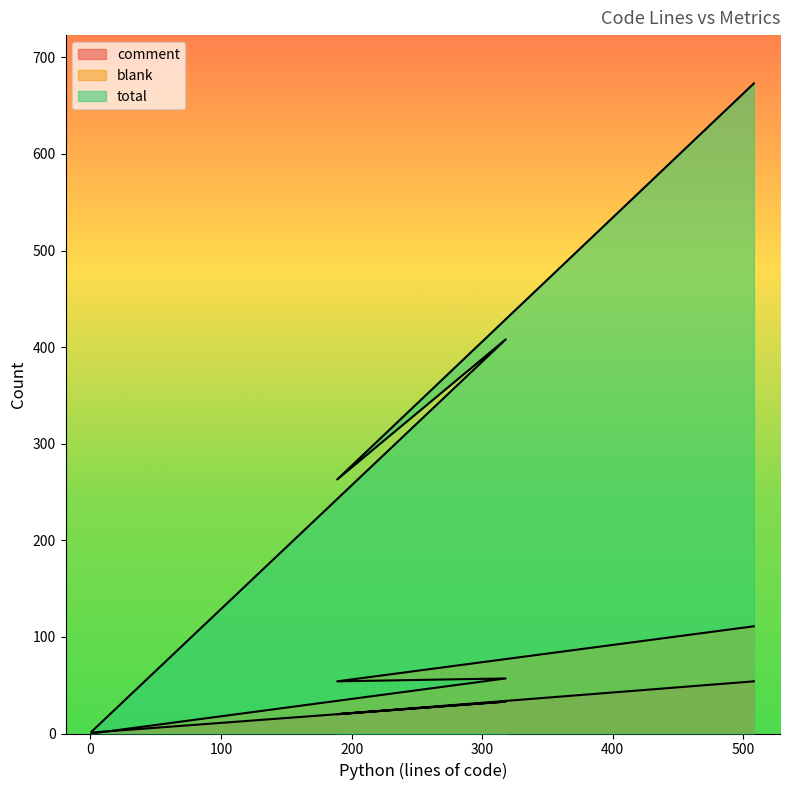

What is the maximum value shown in the chart?

673